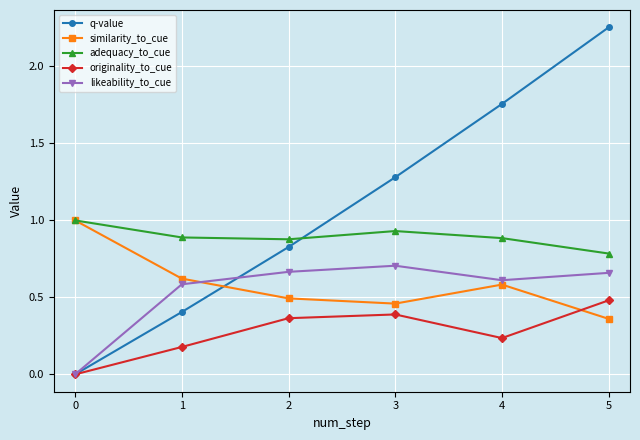

Which series has the largest total across all categories?

q-value